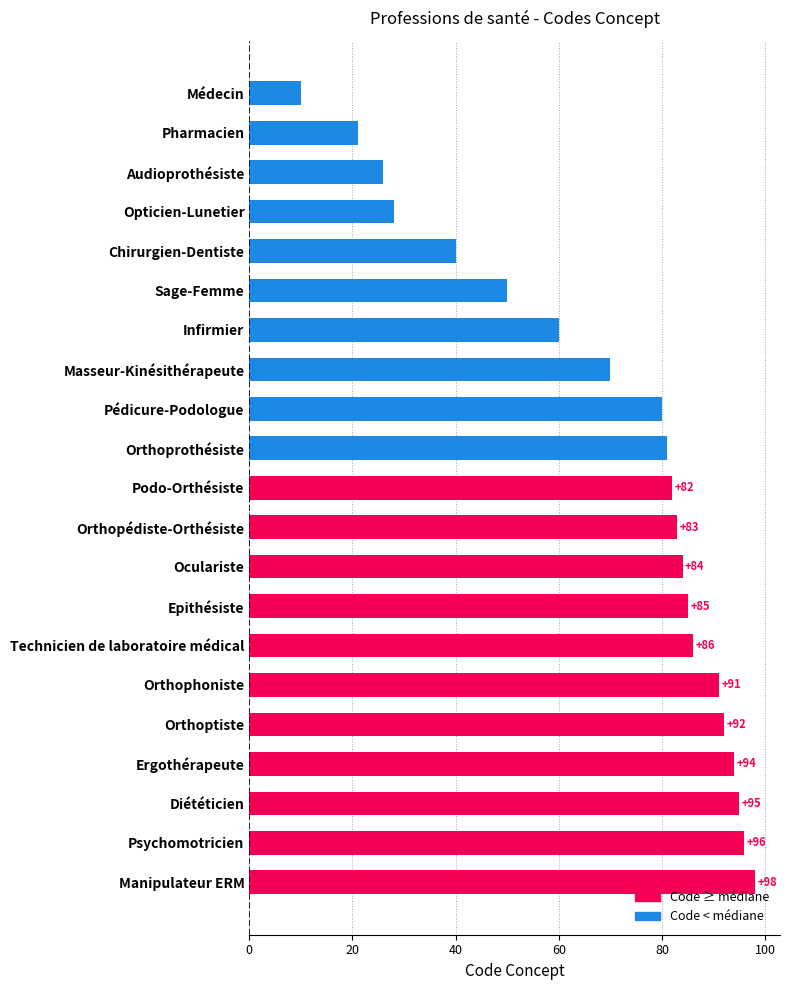

What is the change in value from Médecin to Sage-Femme?

+40